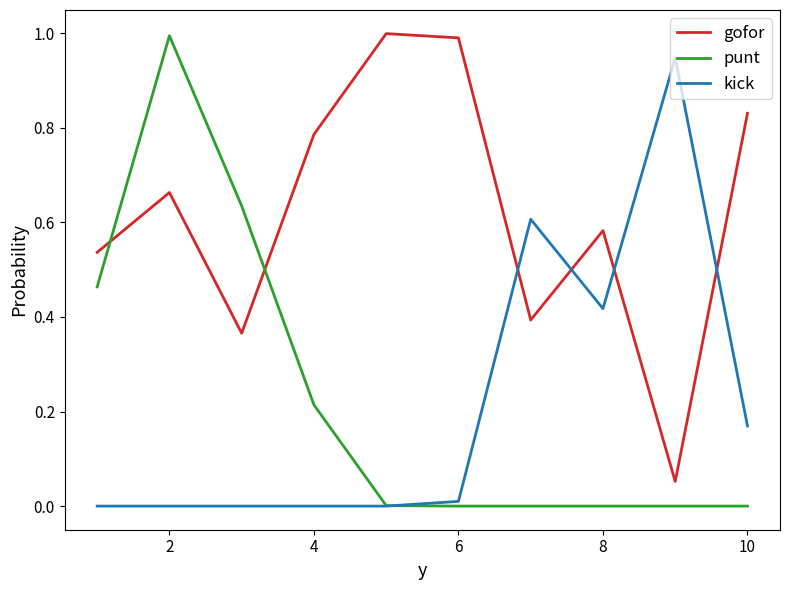

How many intersections are there between kick and punt?

1